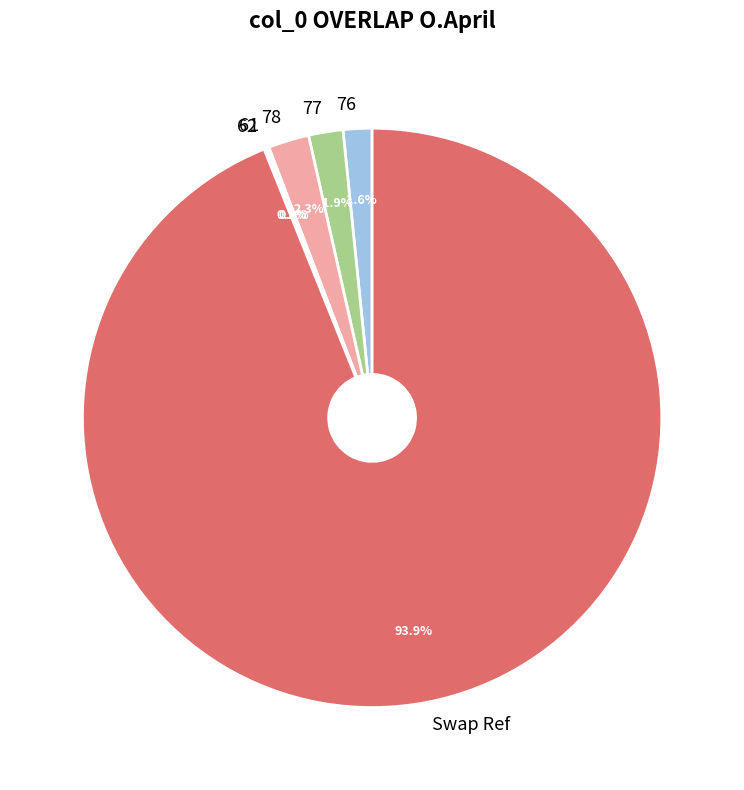

Is it true that 76 is 2% of the pie?

True